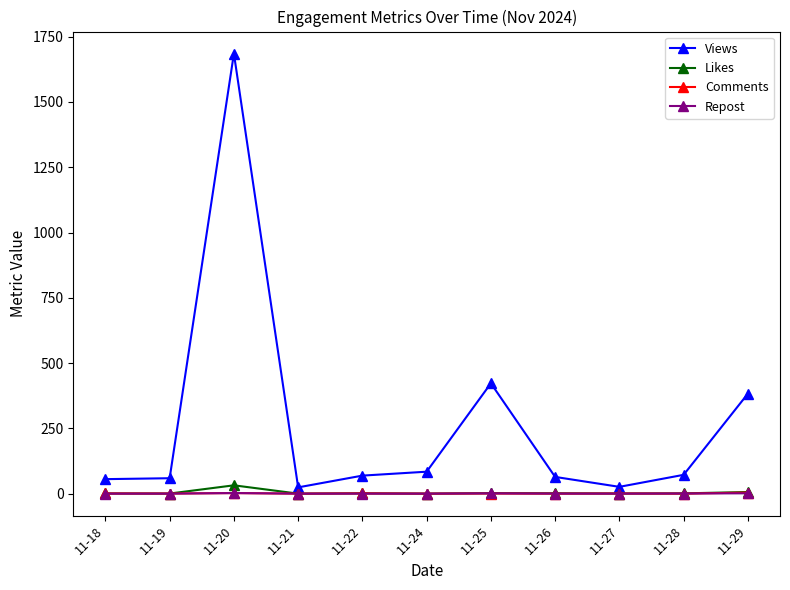

True or false: Comments has more than 1 interior local peaks.

True